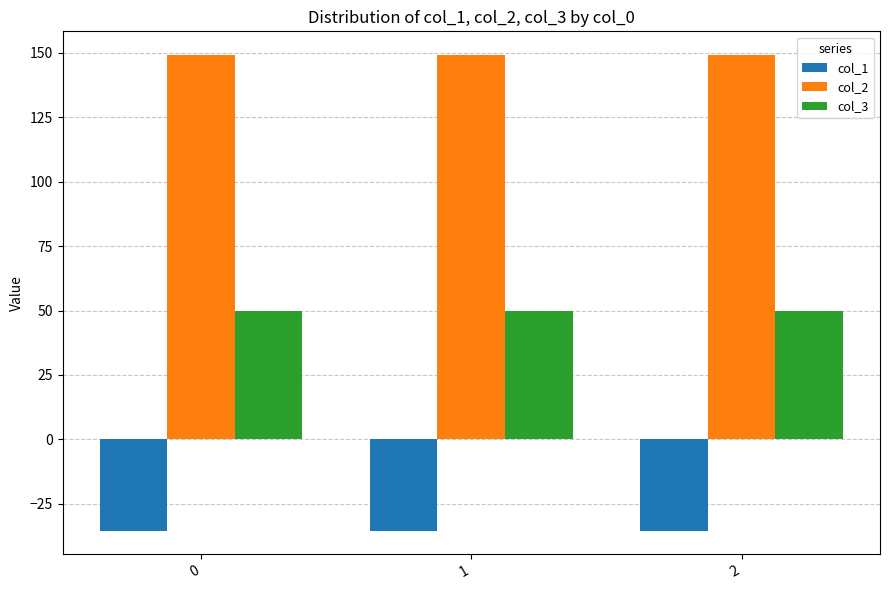

What is the spread (max minus min) of values at 2?

184.5